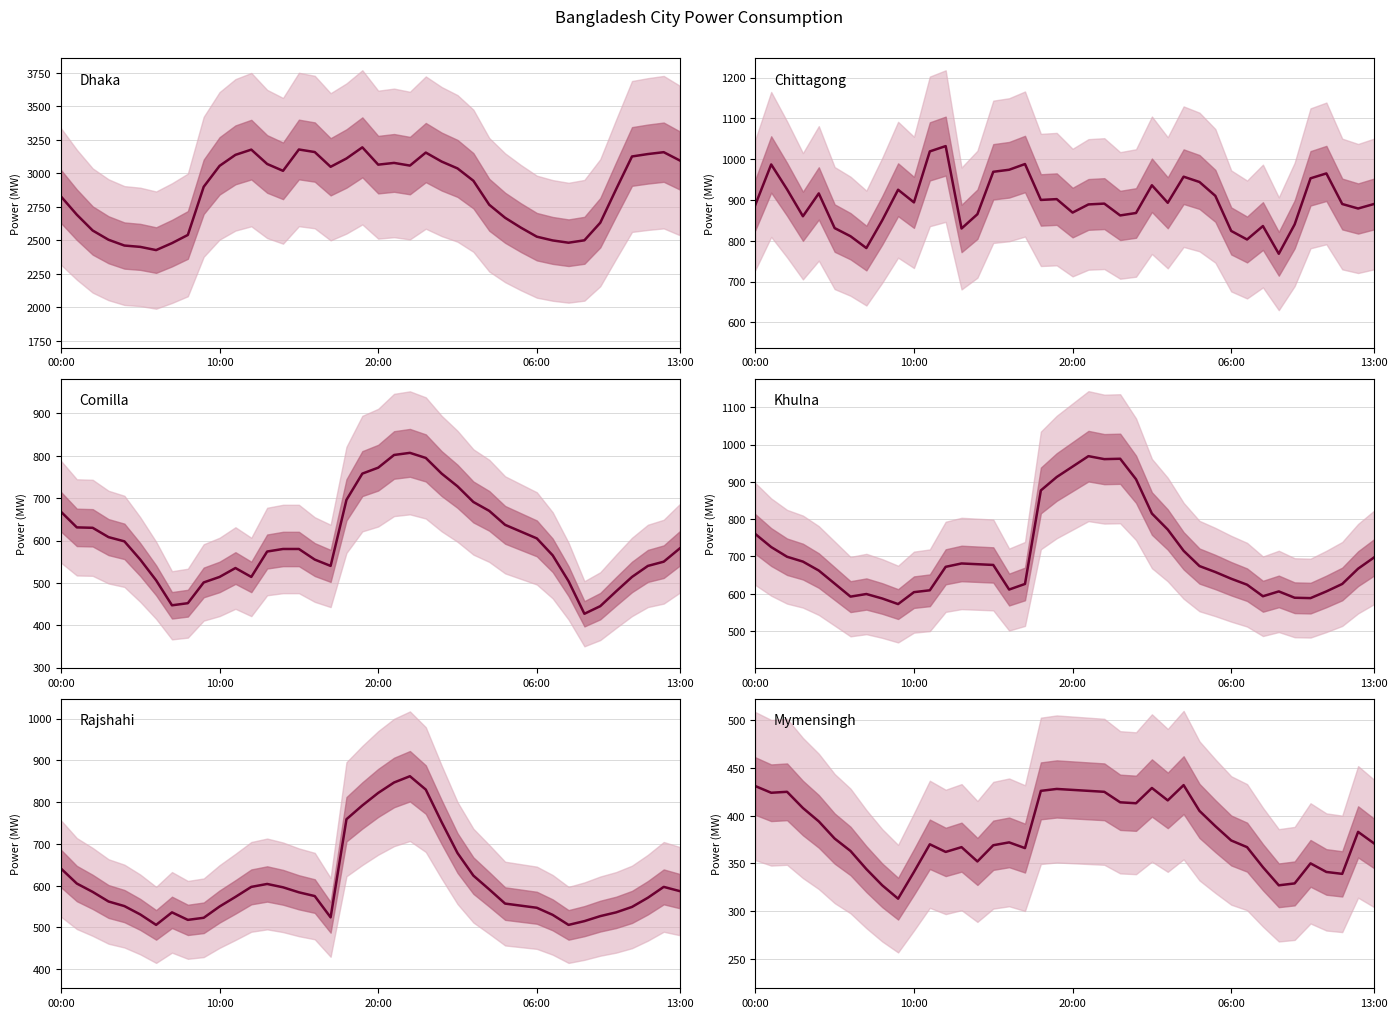

At which category is the sum across all series the highest?

23